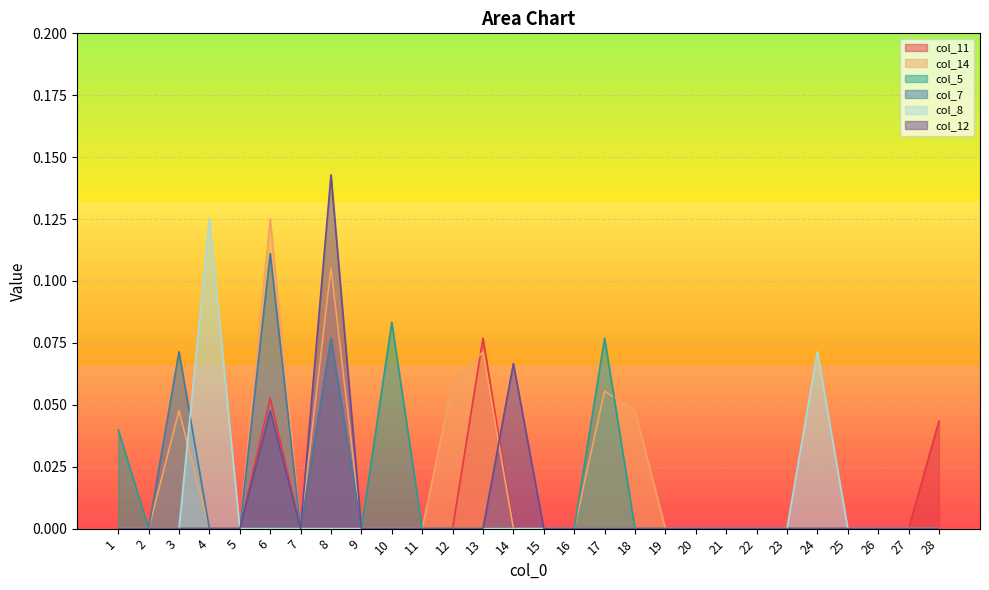

Reading left to right, transcribe all the data shown in this chart.

col_11: 0.0	0.0	0.0	0.0	0.0	0.1	0.0	0.0	0.0	0.0	0.0	0.0	0.1	0.0	0.0	0.0	0.0	0.0	0.0	0.0	0.0	0.0	0.0	0.0	0.0	0.0	0.0	0.0
col_14: 0.0	0.0	0.0	0.0	0.0	0.1	0.0	0.1	0.0	0.0	0.0	0.1	0.1	0.0	0.0	0.0	0.1	0.0	0.0	0.0	0.0	0.0	0.0	0.0	0.0	0.0	0.0	0.0
col_5: 0.0	0.0	0.0	0.0	0.0	0.0	0.0	0.0	0.0	0.1	0.0	0.0	0.0	0.0	0.0	0.0	0.1	0.0	0.0	0.0	0.0	0.0	0.0	0.0	0.0	0.0	0.0	0.0
col_7: 0.0	0.0	0.1	0.0	0.0	0.1	0.0	0.1	0.0	0.0	0.0	0.0	0.0	0.0	0.0	0.0	0.0	0.0	0.0	0.0	0.0	0.0	0.0	0.0	0.0	0.0	0.0	0.0
col_8: 0.0	0.0	0.0	0.1	0.0	0.0	0.0	0.0	0.0	0.0	0.0	0.0	0.0	0.0	0.0	0.0	0.0	0.0	0.0	0.0	0.0	0.0	0.0	0.1	0.0	0.0	0.0	0.0
col_12: 0.0	0.0	0.0	0.0	0.0	0.0	0.0	0.1	0.0	0.0	0.0	0.0	0.0	0.1	0.0	0.0	0.0	0.0	0.0	0.0	0.0	0.0	0.0	0.0	0.0	0.0	0.0	0.0